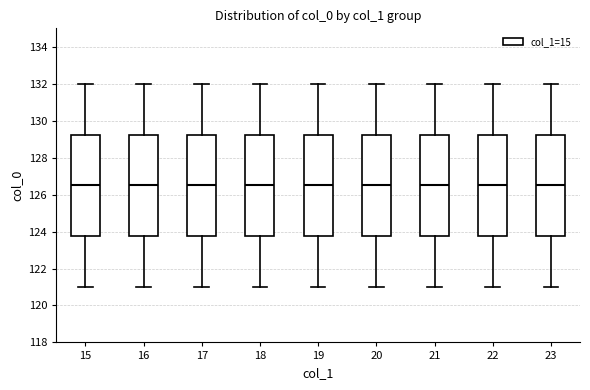

Reading left to right, transcribe this box plot: for each box, give where its median line is, the range the box spans, and where its two whiskers end, as read against the y-axis. The values are not printed on the chart, so give them approximately, as read against the axis.

15: median 126.6, box 123.8 to 129.2, whiskers 121.0 to 132.0
16: median 126.6, box 123.8 to 129.2, whiskers 121.0 to 132.0
17: median 126.6, box 123.8 to 129.2, whiskers 121.0 to 132.0
18: median 126.6, box 123.8 to 129.2, whiskers 121.0 to 132.0
19: median 126.6, box 123.8 to 129.2, whiskers 121.0 to 132.0
20: median 126.6, box 123.8 to 129.2, whiskers 121.0 to 132.0
21: median 126.6, box 123.8 to 129.2, whiskers 121.0 to 132.0
22: median 126.6, box 123.8 to 129.2, whiskers 121.0 to 132.0
23: median 126.6, box 123.8 to 129.2, whiskers 121.0 to 132.0